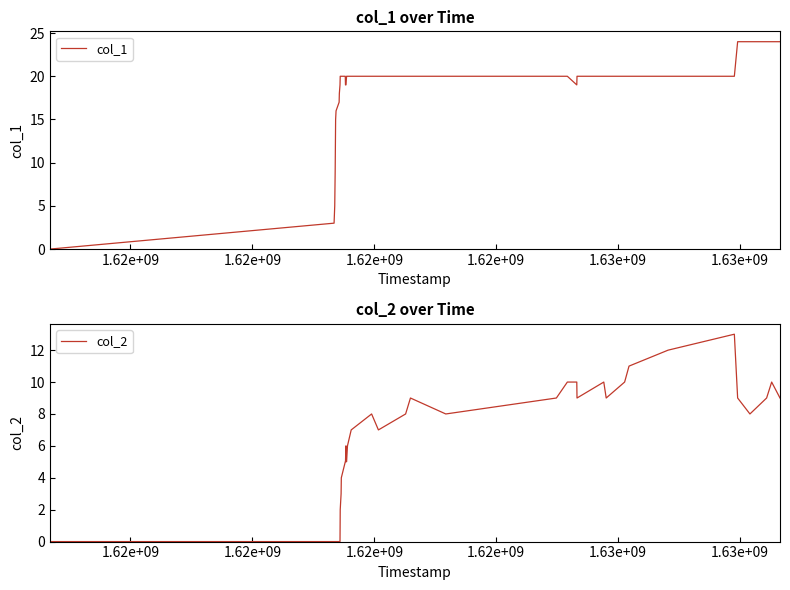

How many lines are shown in the chart?

2